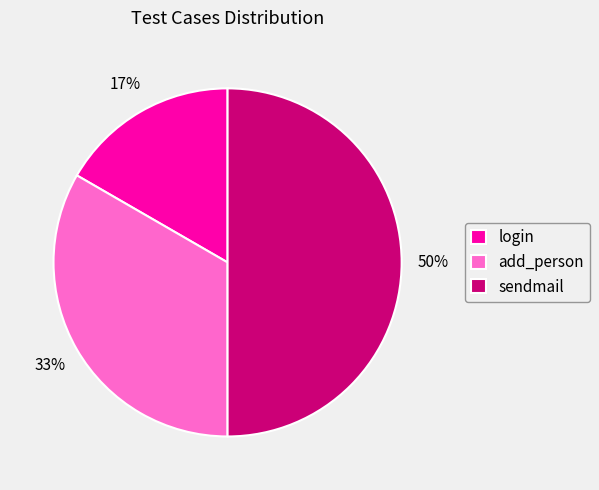

How many segments does this pie chart have?

3